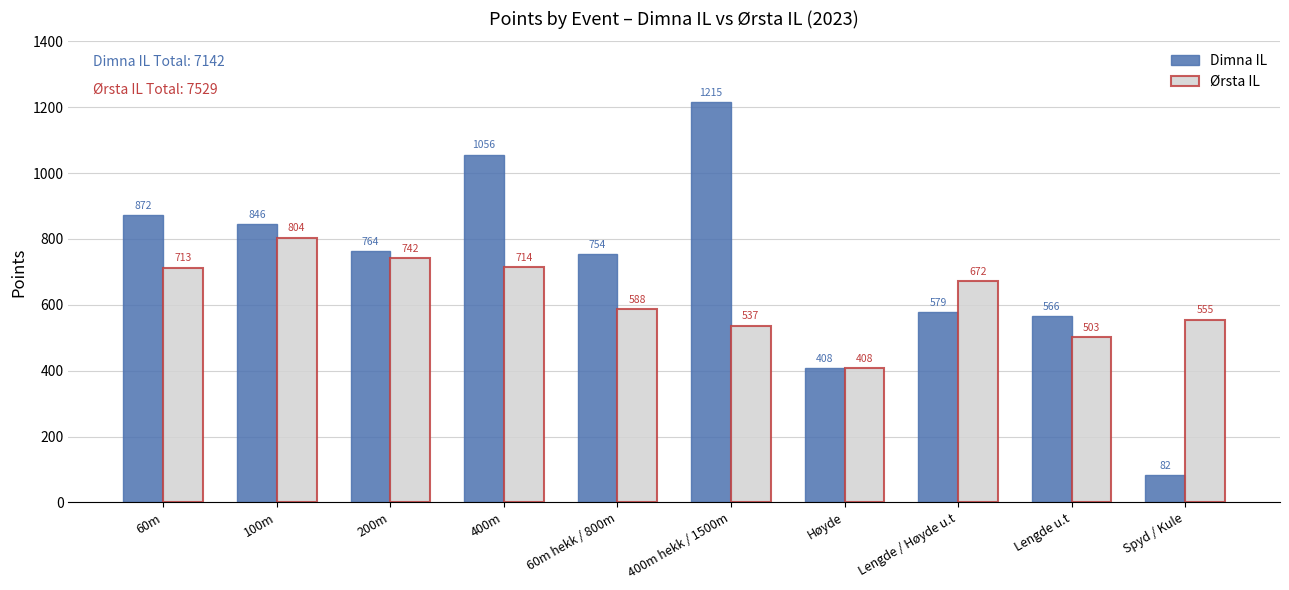

Read the Dimna IL value at Lengde / Høyde u.t, to the nearest 100.

600